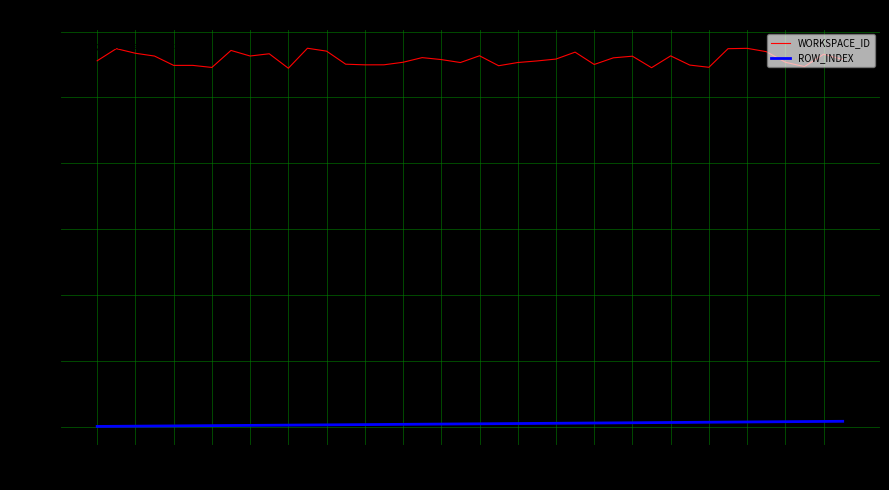

Which series has the largest range (max minus min)?

WORKSPACE_ID